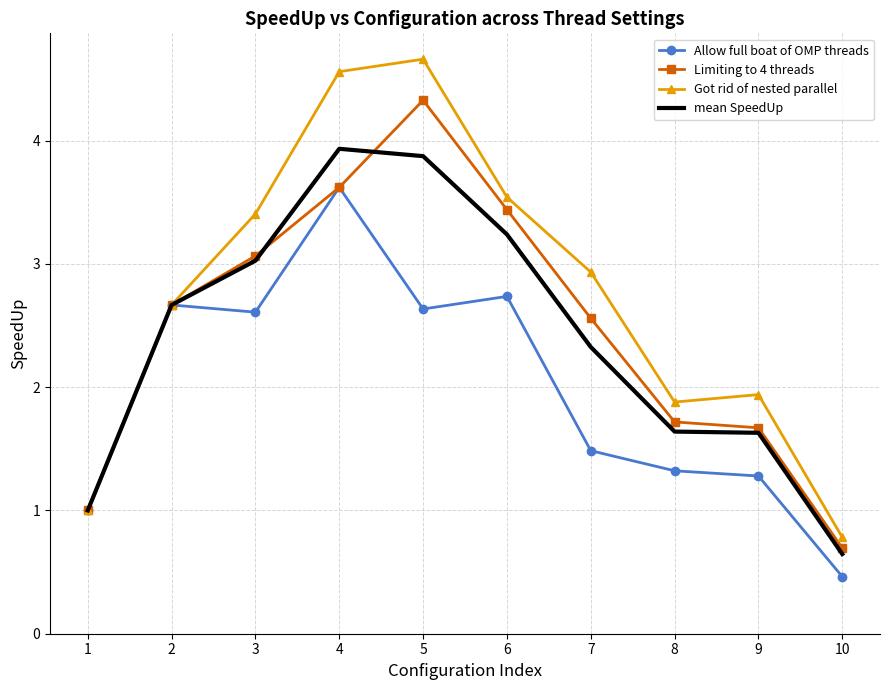

What are all the series names shown in the legend?

Allow full boat of OMP threads, Limiting to 4 threads, Got rid of nested parallel, mean SpeedUp